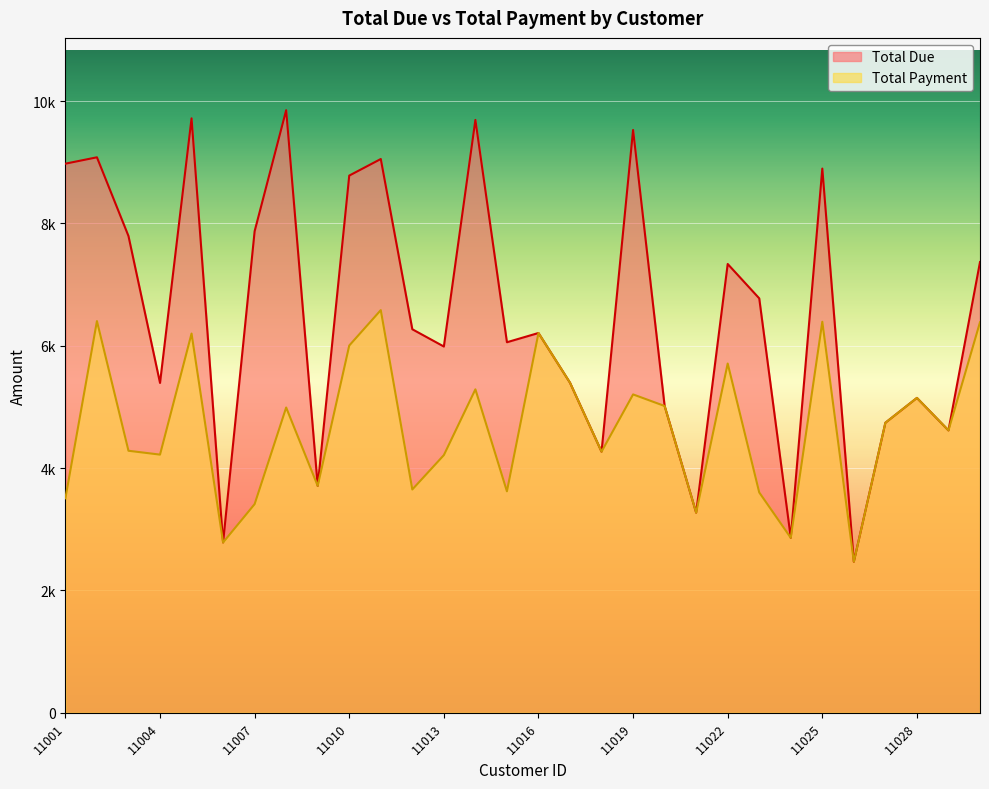

Where is the first local maximum for Total Payment?

11002